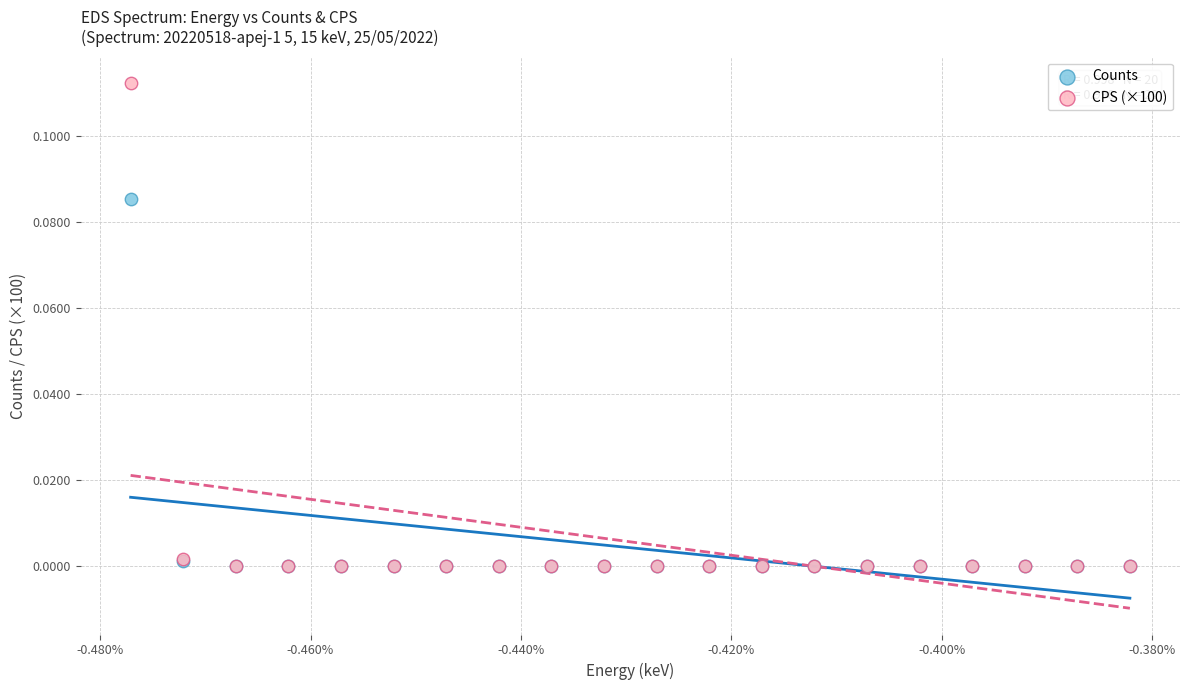

What are all the series names shown in the legend?

Counts, CPS (×100)